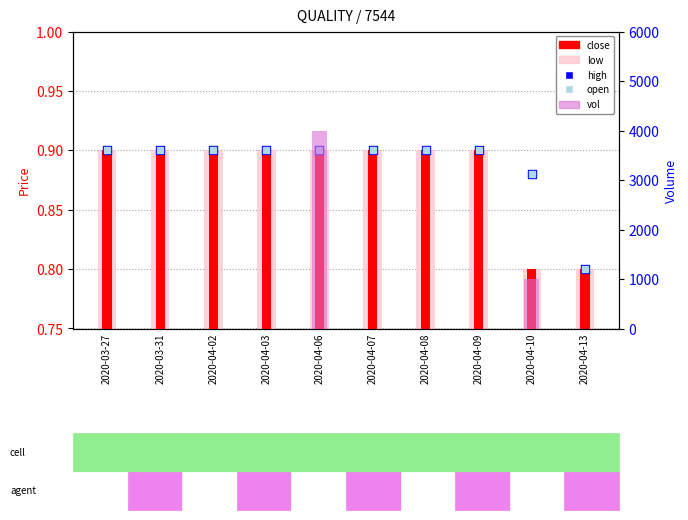

At how many categories does at least one series exceed 1288?

1